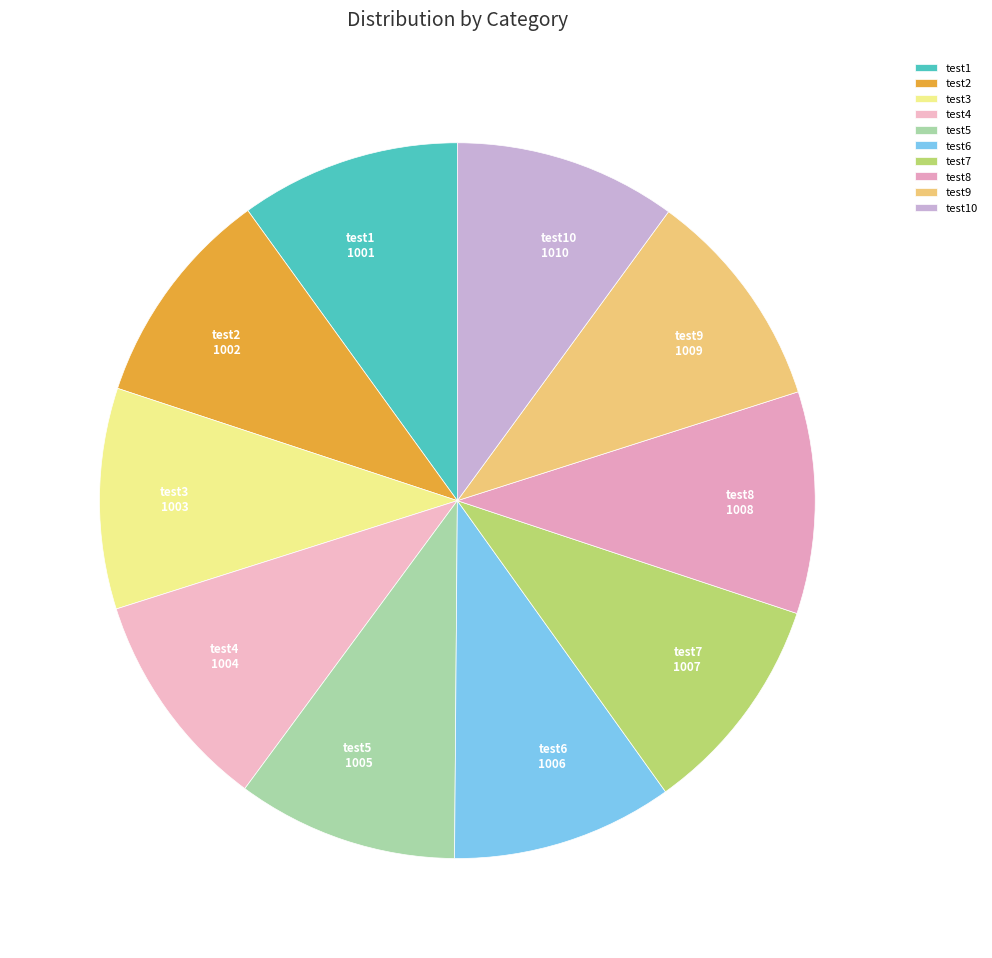

Approximately how many times larger is the value at test9 compared to test10?

1.0